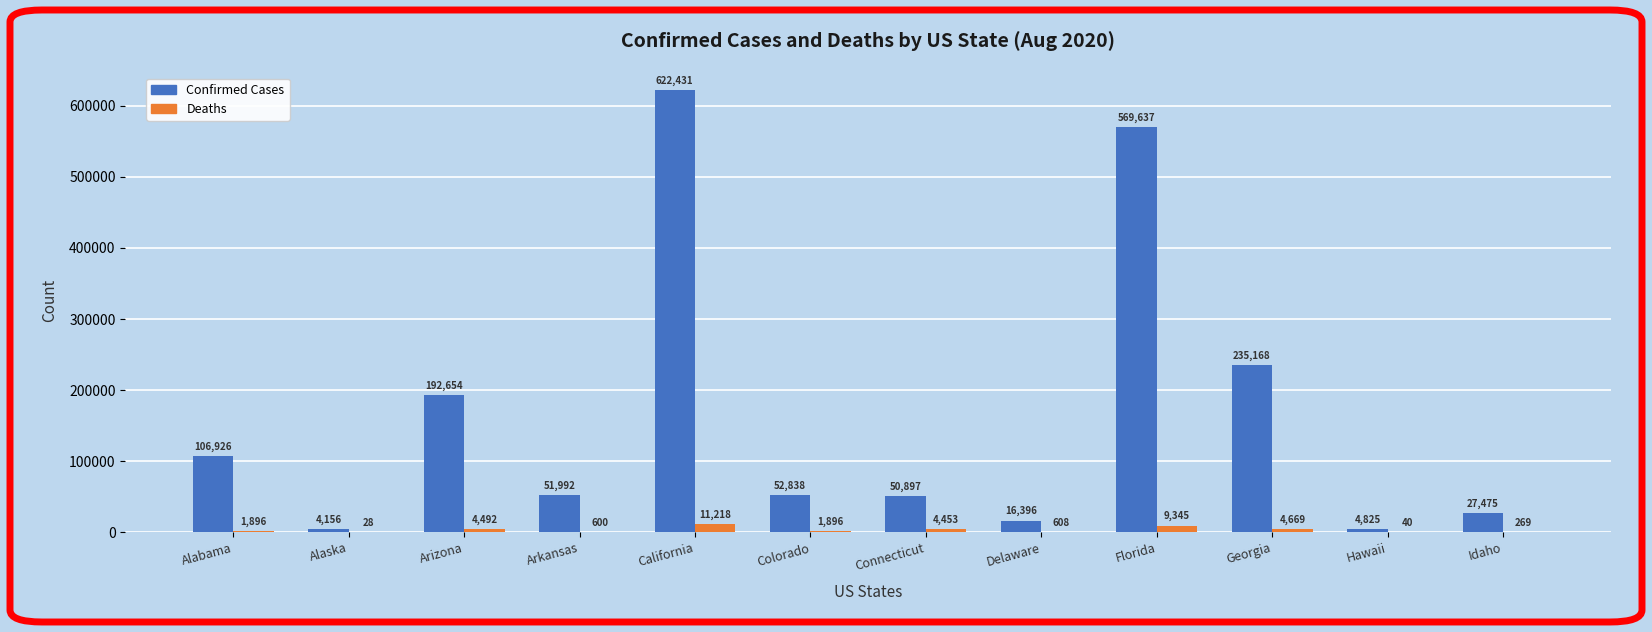

Reading right to left, what are all the values shown in this chart?

Confirmed Cases: Idaho=27475	Hawaii=4825	Georgia=235168	Florida=569637	Delaware=16396	Connecticut=50897	Colorado=52838	California=622431	Arkansas=51992	Arizona=192654	Alaska=4156	Alabama=106926
Deaths: Idaho=269	Hawaii=40	Georgia=4669	Florida=9345	Delaware=608	Connecticut=4453	Colorado=1896	California=11218	Arkansas=600	Arizona=4492	Alaska=28	Alabama=1896